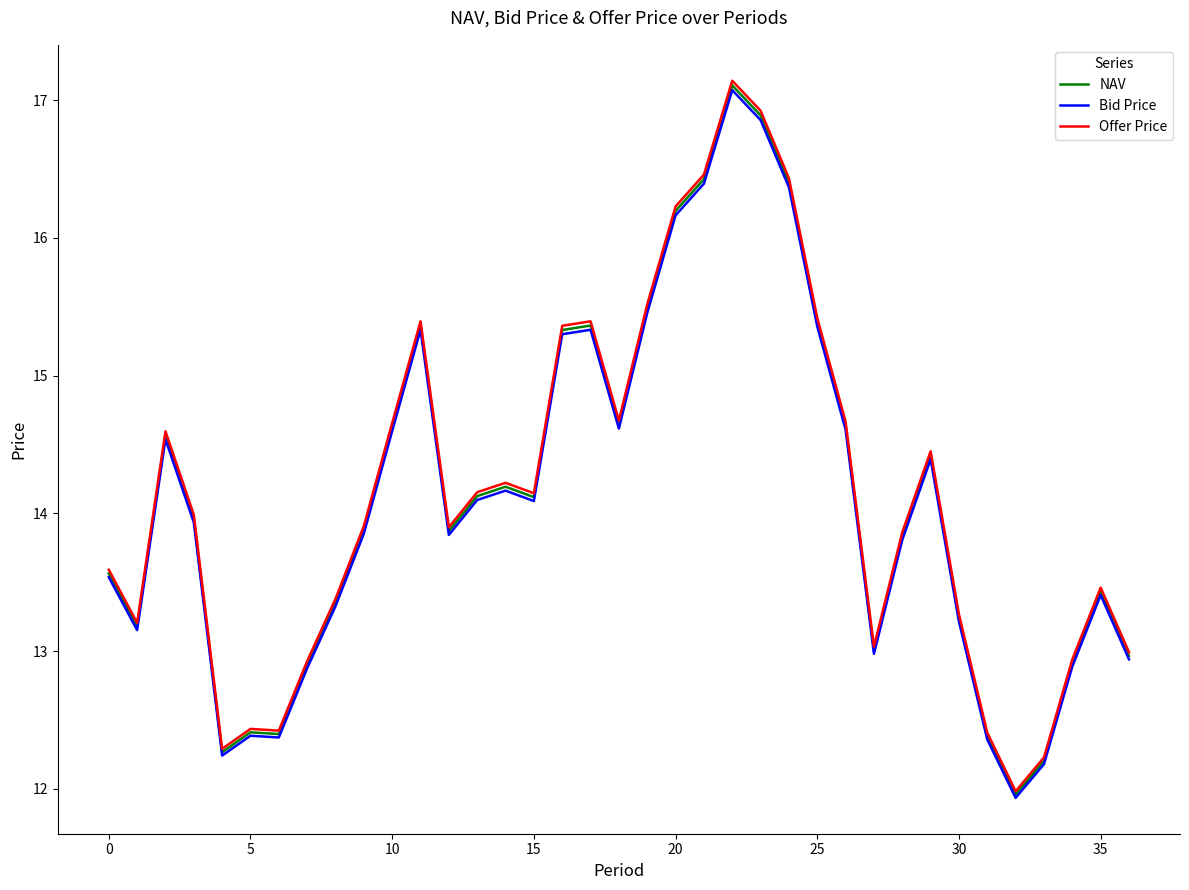

True or false: Bid Price and Offer Price intersect in this chart.

False